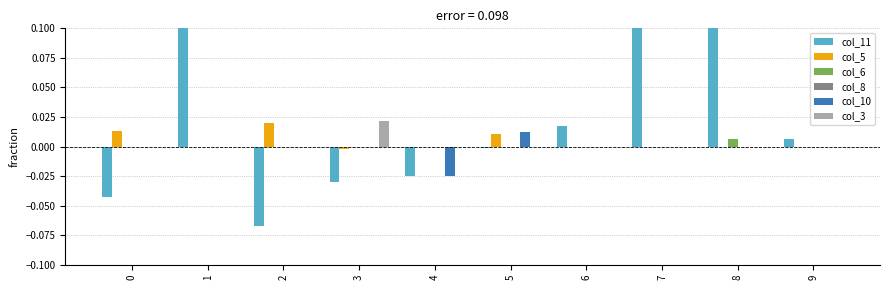

What are all the series names shown in the legend?

col_11, col_5, col_6, col_8, col_10, col_3